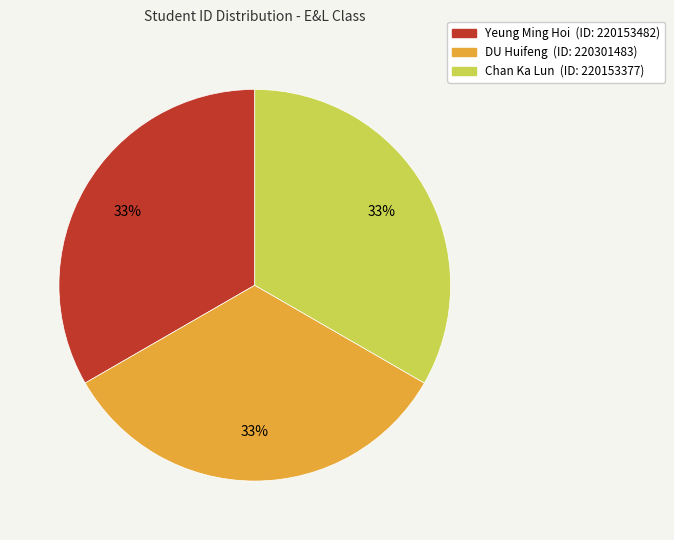

Is it true that Chan Ka Lun is 33% of the pie?

True